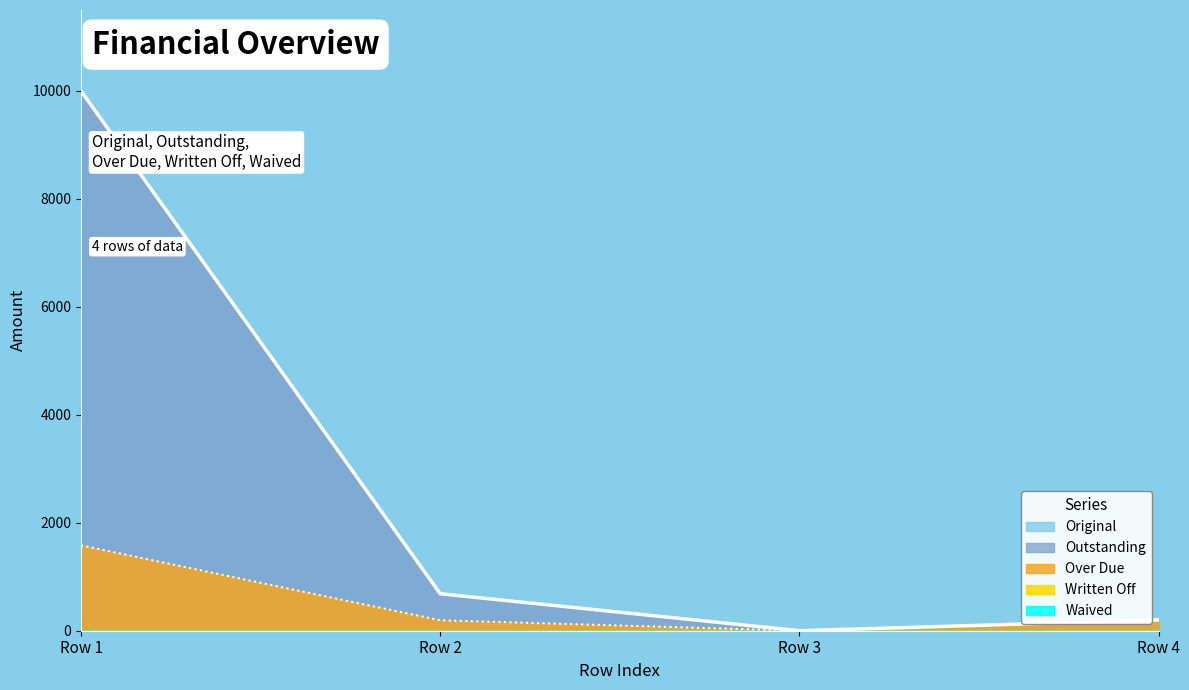

What is the average value of the Over Due series?

493.9